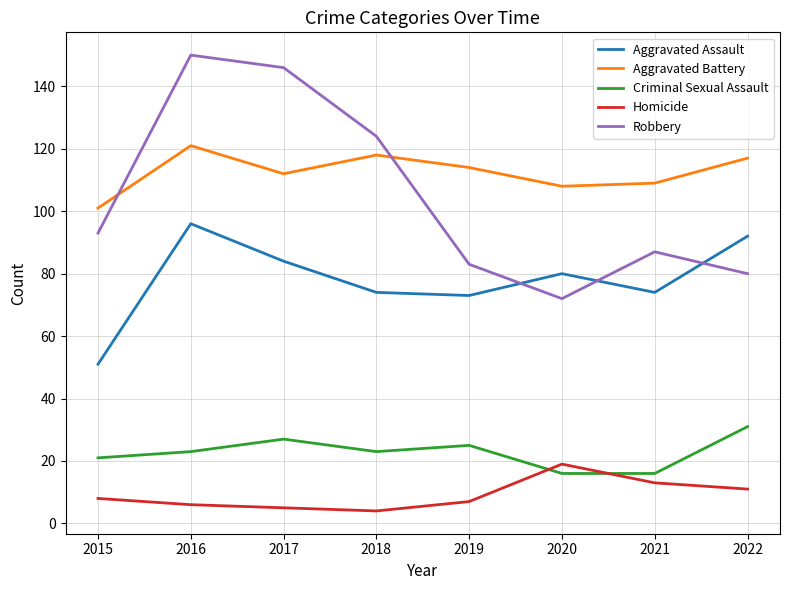

Which series has the largest total across all categories?

Aggravated Battery